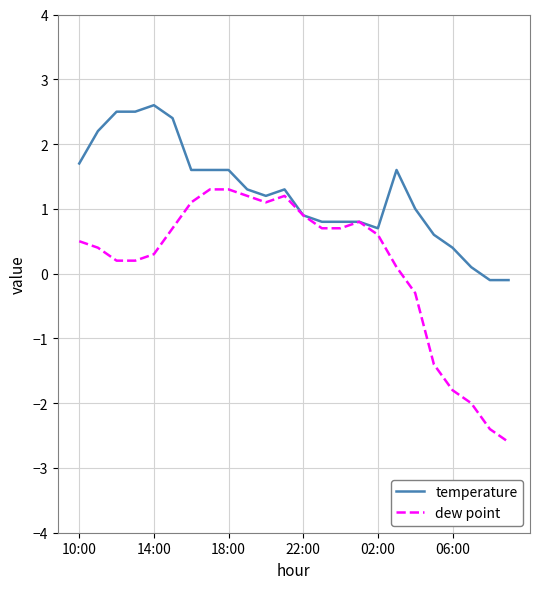

List the series in order of their peak value, lowest first.

dew point, temperature